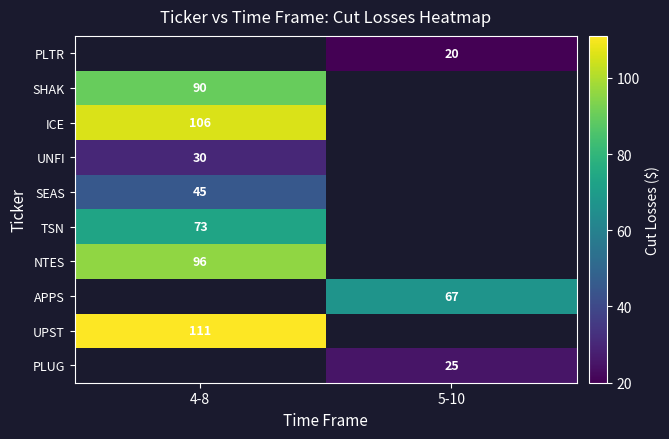

The SHAK series shows 48 at 4-8. True or false?

False